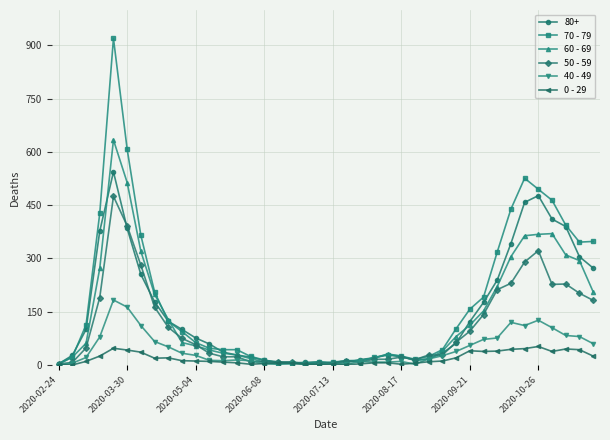

Rank the series by their maximum value, from highest to lowest.

70 - 79, 60 - 69, 80+, 50 - 59, 40 - 49, 0 - 29